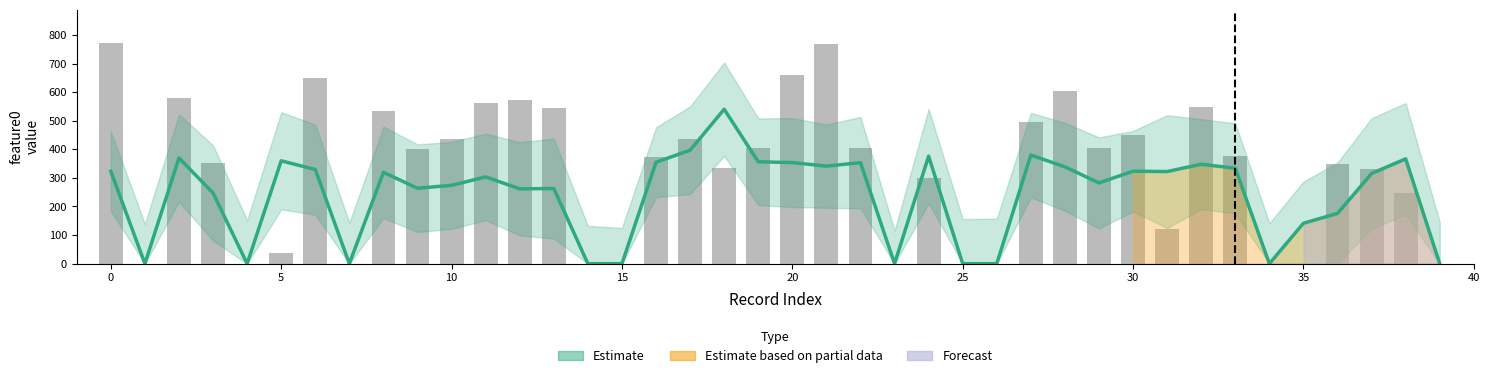

What is the greatest value displayed?

771.7